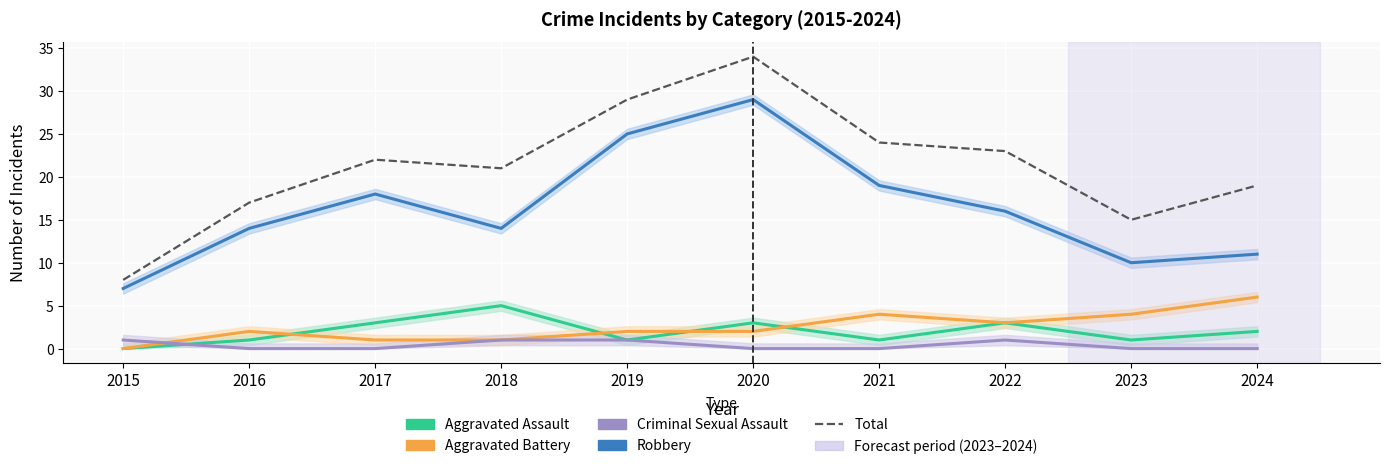

Read the Total value at 2015, to the nearest 5.

10